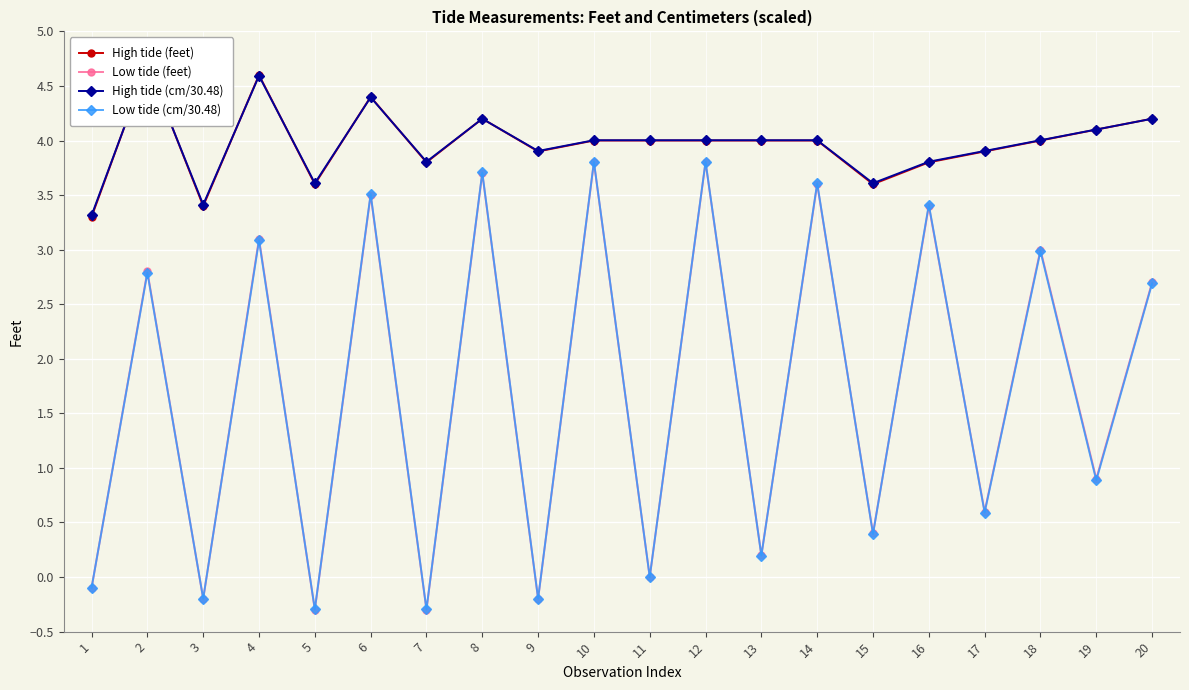

The Low tide (feet) series shows -0.3 at 7. True or false?

True